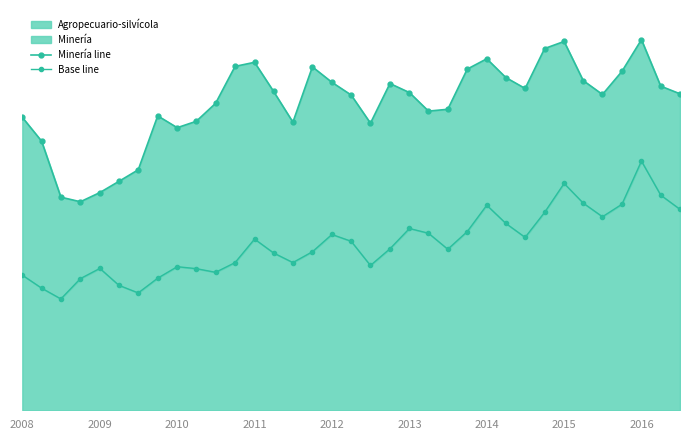

True or false: Minería line and Base line cross at least once.

False